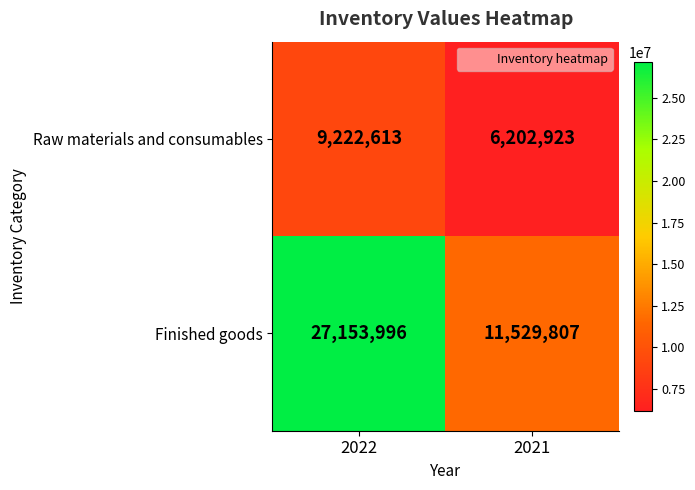

Reading left to right, extract all data points from this chart.

Raw materials and consumables: 2022=9222613	2021=6202923
Finished goods: 2022=27153996	2021=11529807